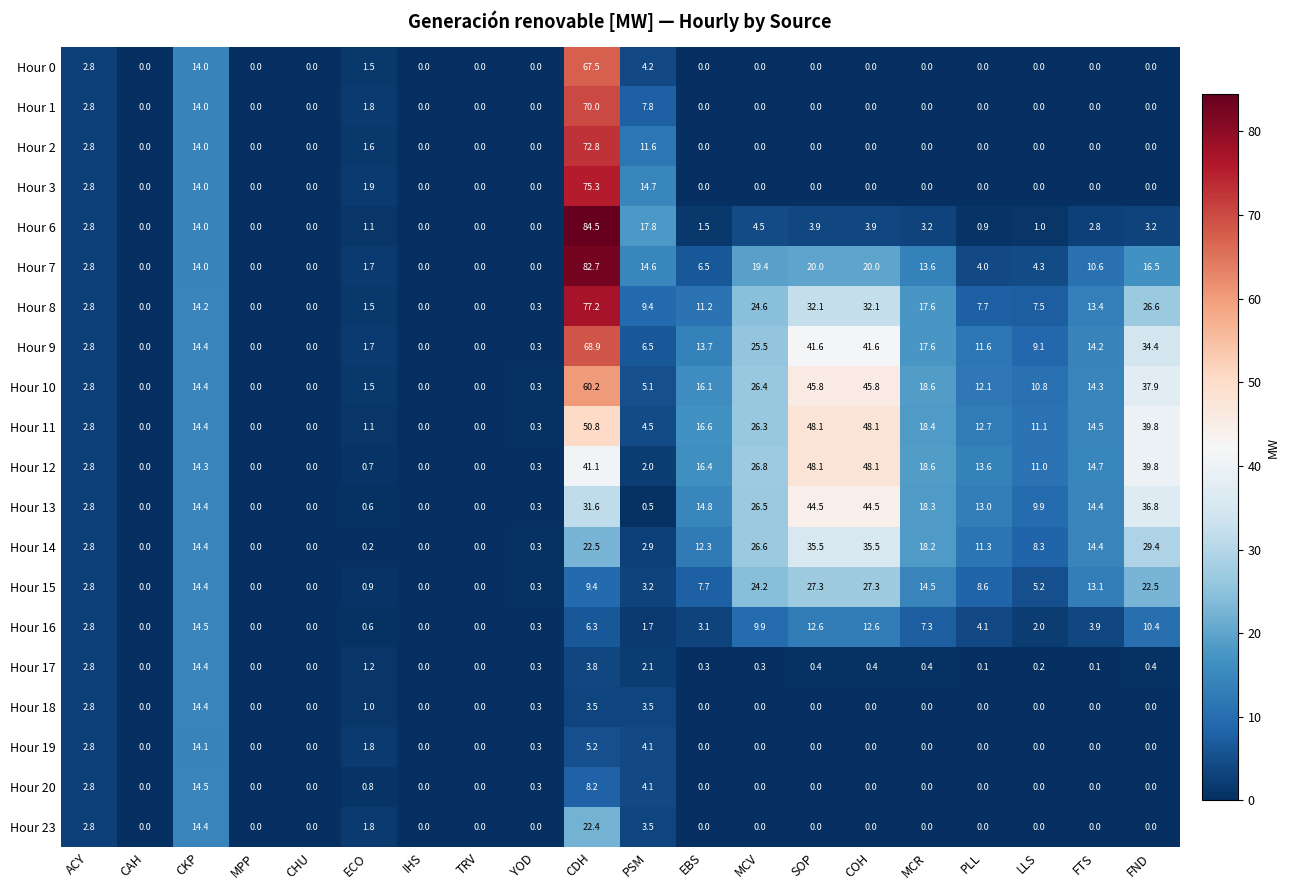

What is the difference between the maximum and minimum values in the Hour 17 series?

14.4